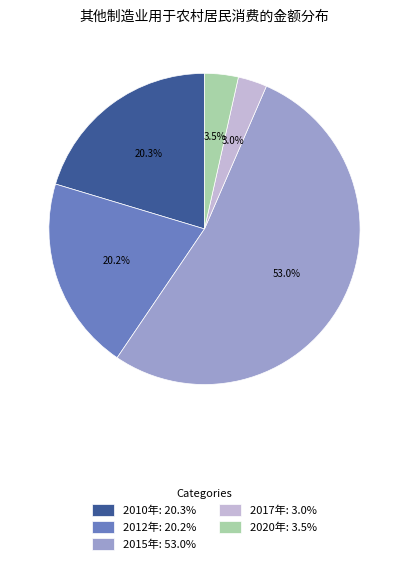

The 2015年 slice represents 53% of the pie. True or false?

True